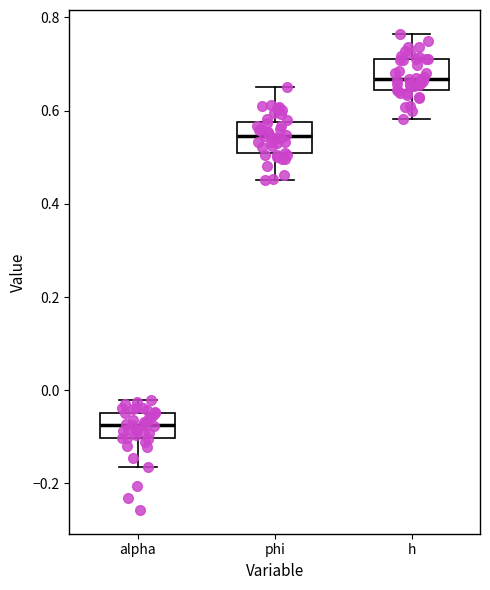

Reading left to right, read every box against the y-axis: the position of its median line, the range the box covers, and the ends of its whiskers. The values are not printed on the chart, so give them approximately, as read against the axis.

alpha: median -0.08, box -0.10 to -0.04, whiskers -0.16 to -0.02
phi: median 0.54, box 0.50 to 0.58, whiskers 0.46 to 0.66
h: median 0.66, box 0.64 to 0.70, whiskers 0.58 to 0.76